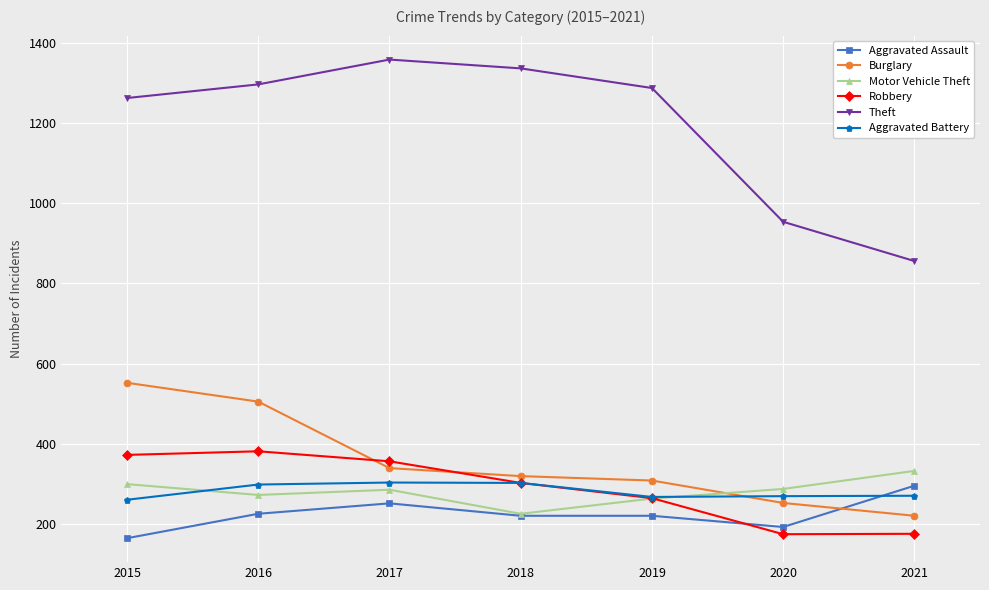

Is it true that Robbery equals 264 at 2019?

True